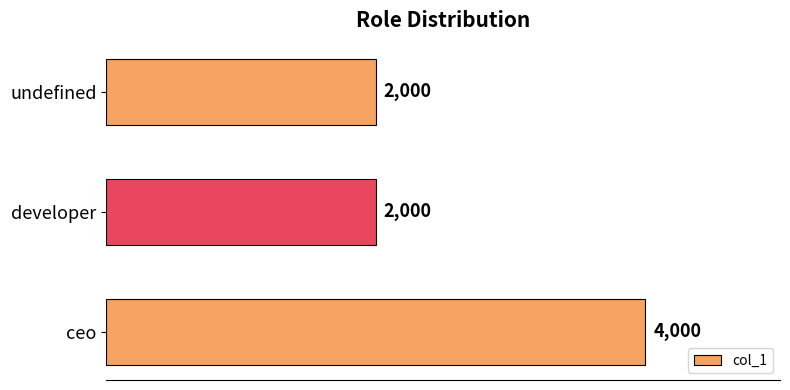

What is the change in value from ceo to undefined?

-2000